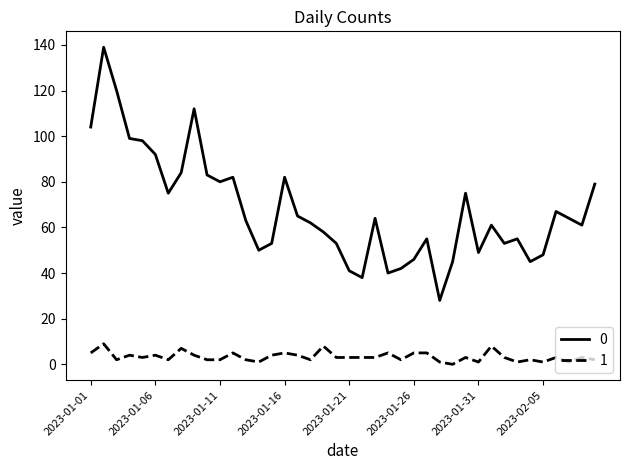

List the series in order of their peak value, highest first.

0, 1